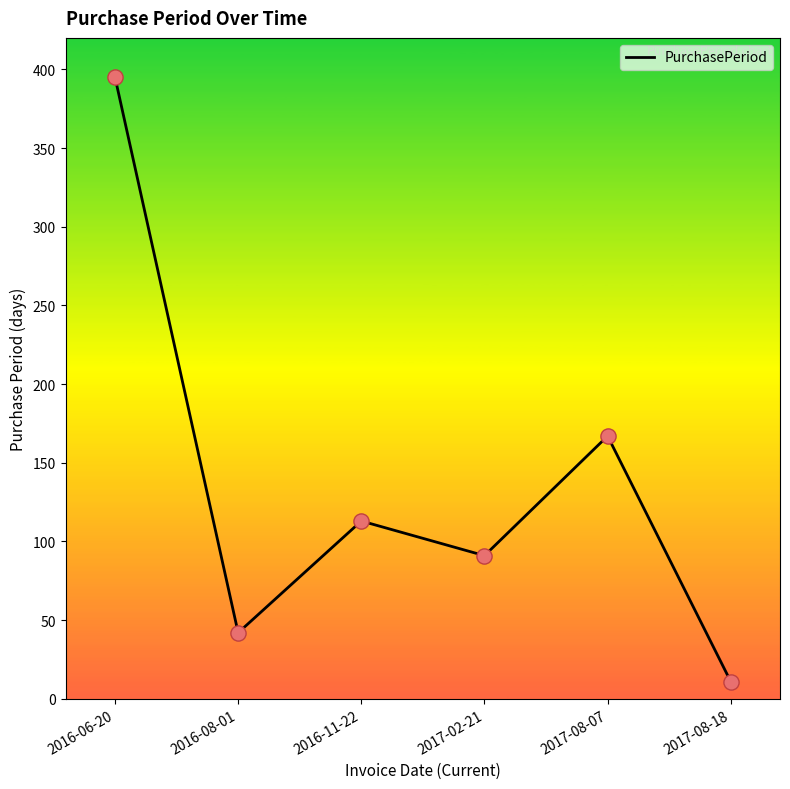

What is the change in value from 2016-06-20 to 2017-08-18?

-384